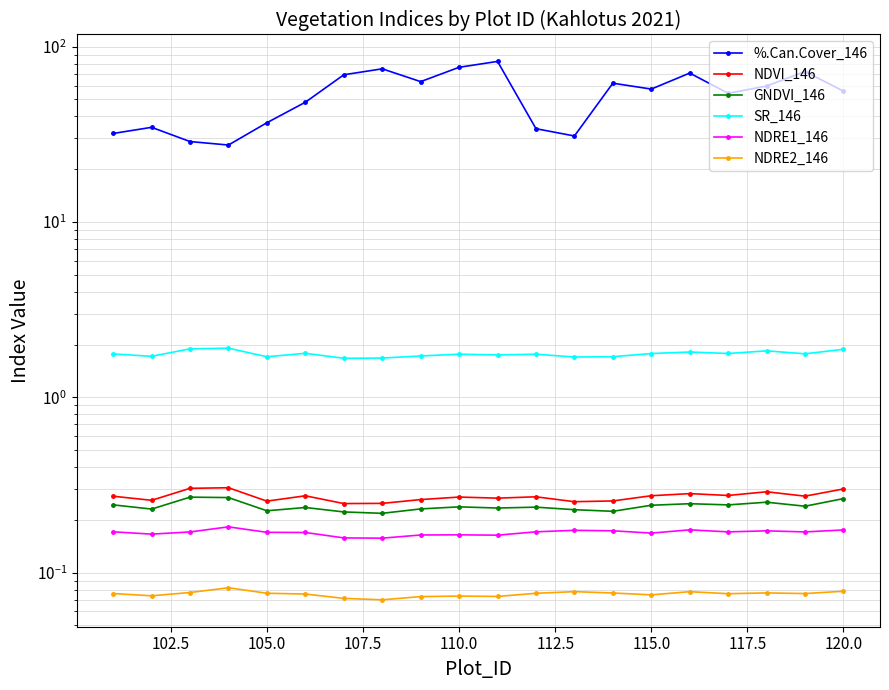

What is the maximum value shown in the chart?

82.4